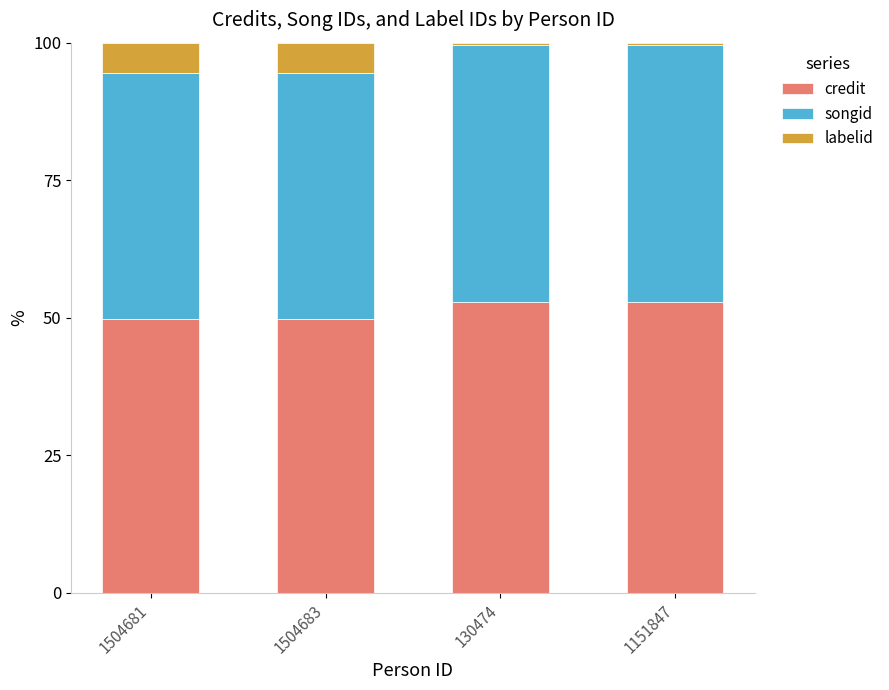

What is the maximum value for credit?

52.9